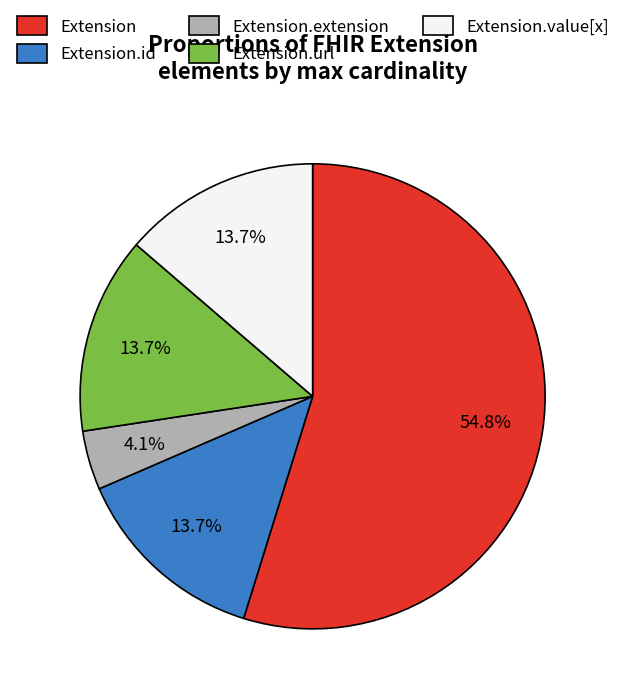

Is there any slice that represents more than half of the pie?

Yes